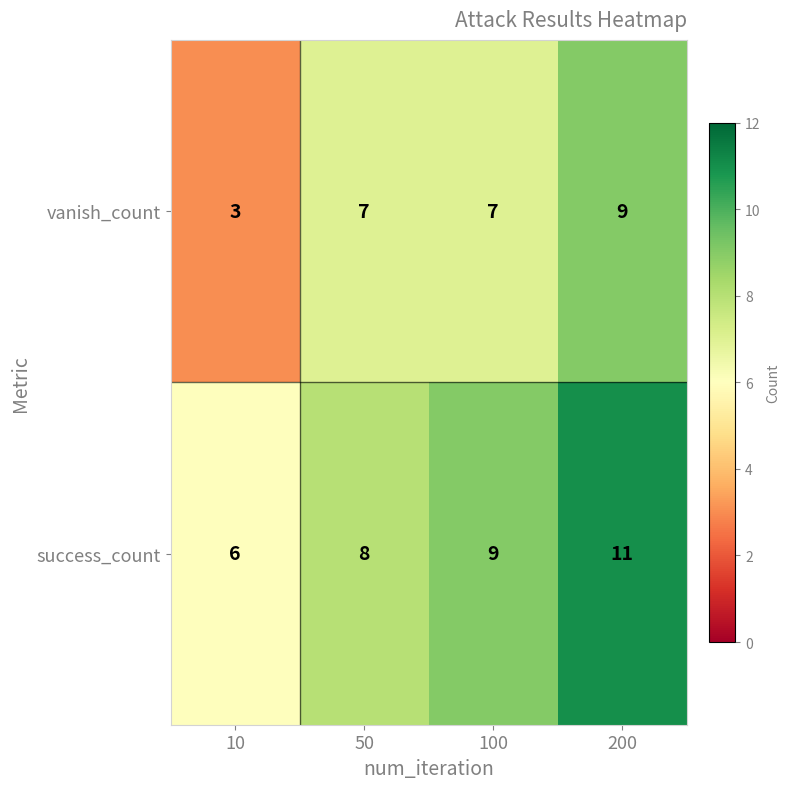

Rank the series by their maximum value, from lowest to highest.

vanish_count, success_count